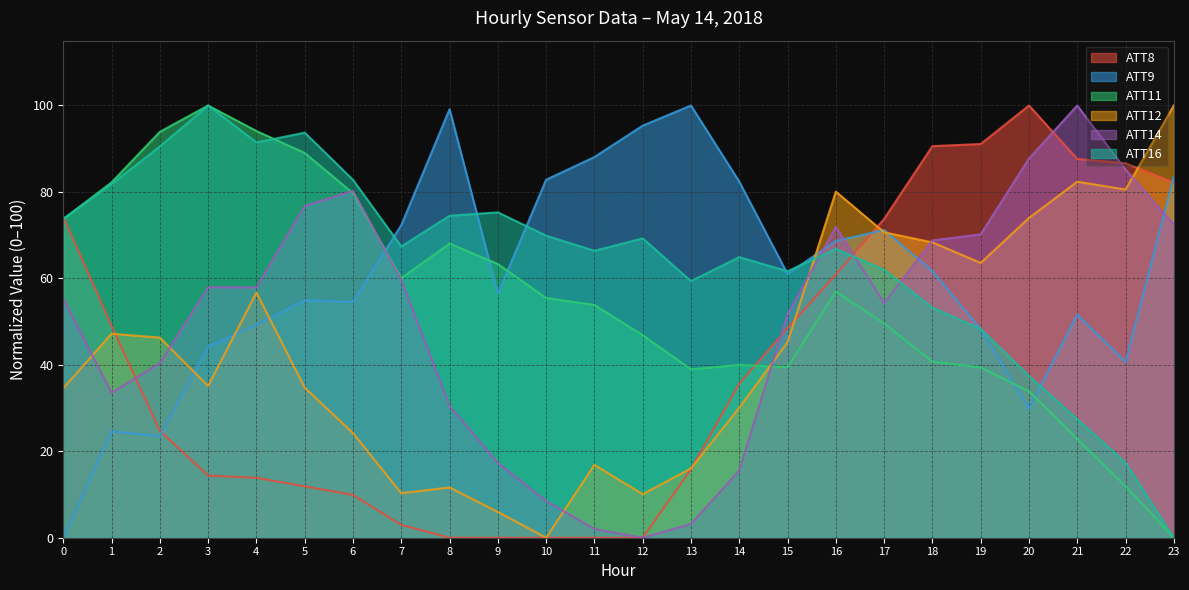

How many times do ATT12 and ATT11 cross each other?

1